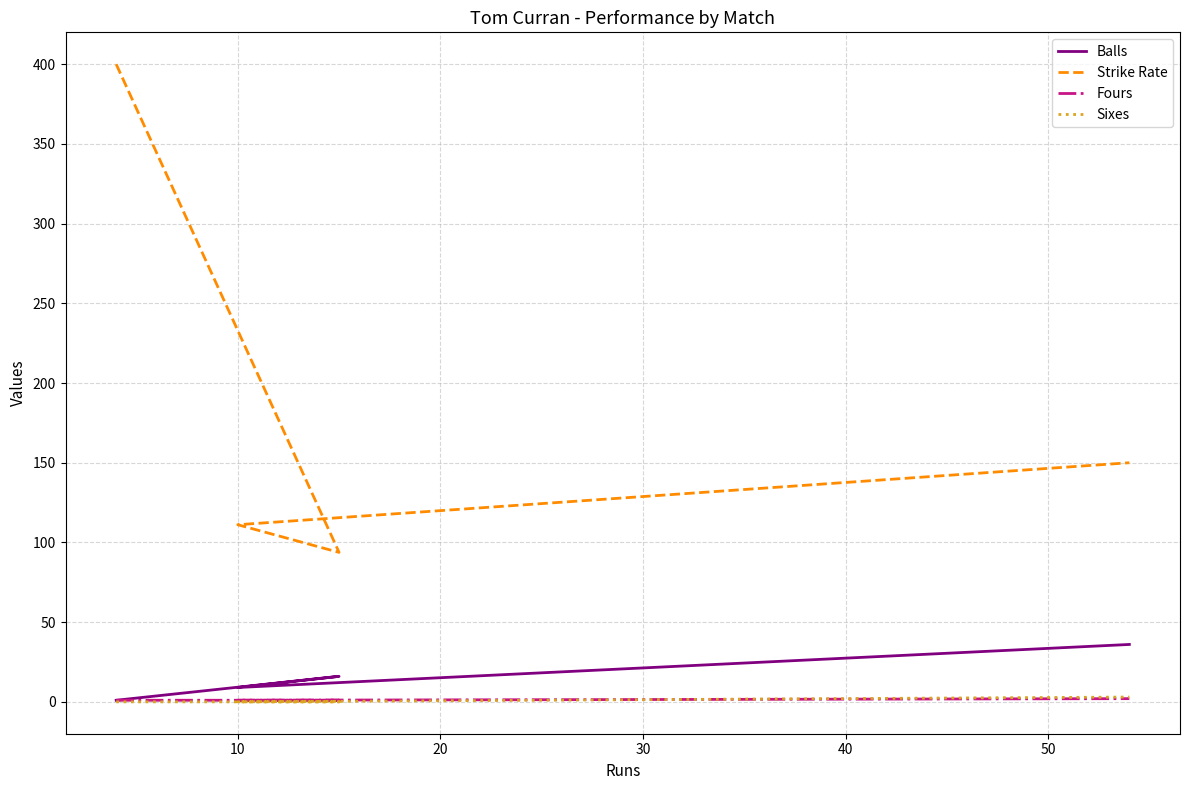

The Fours series shows 0.3 at 10. True or false?

False